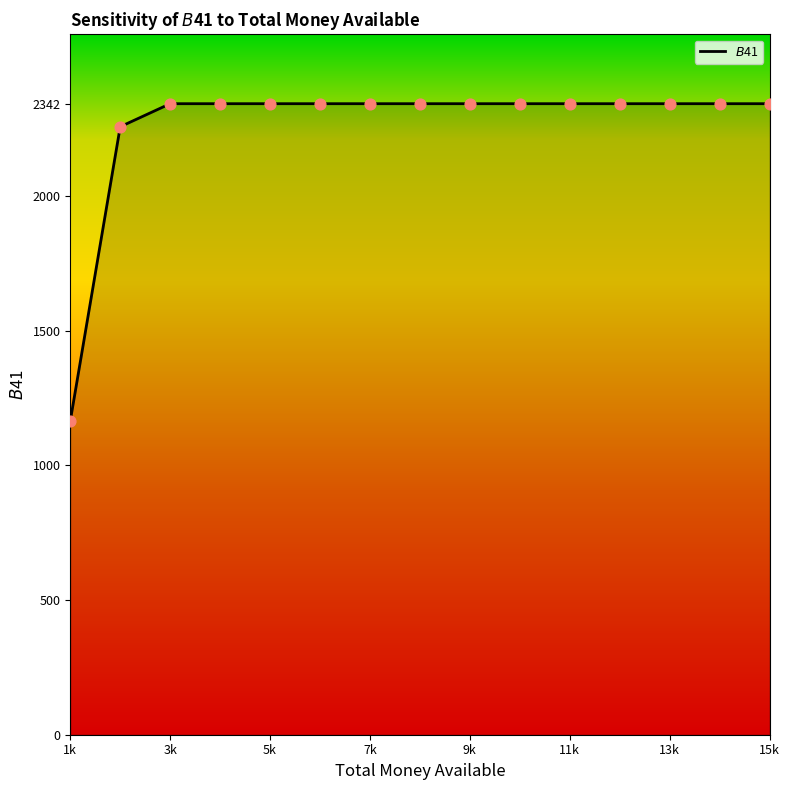

What is the greatest value displayed?

2342.5